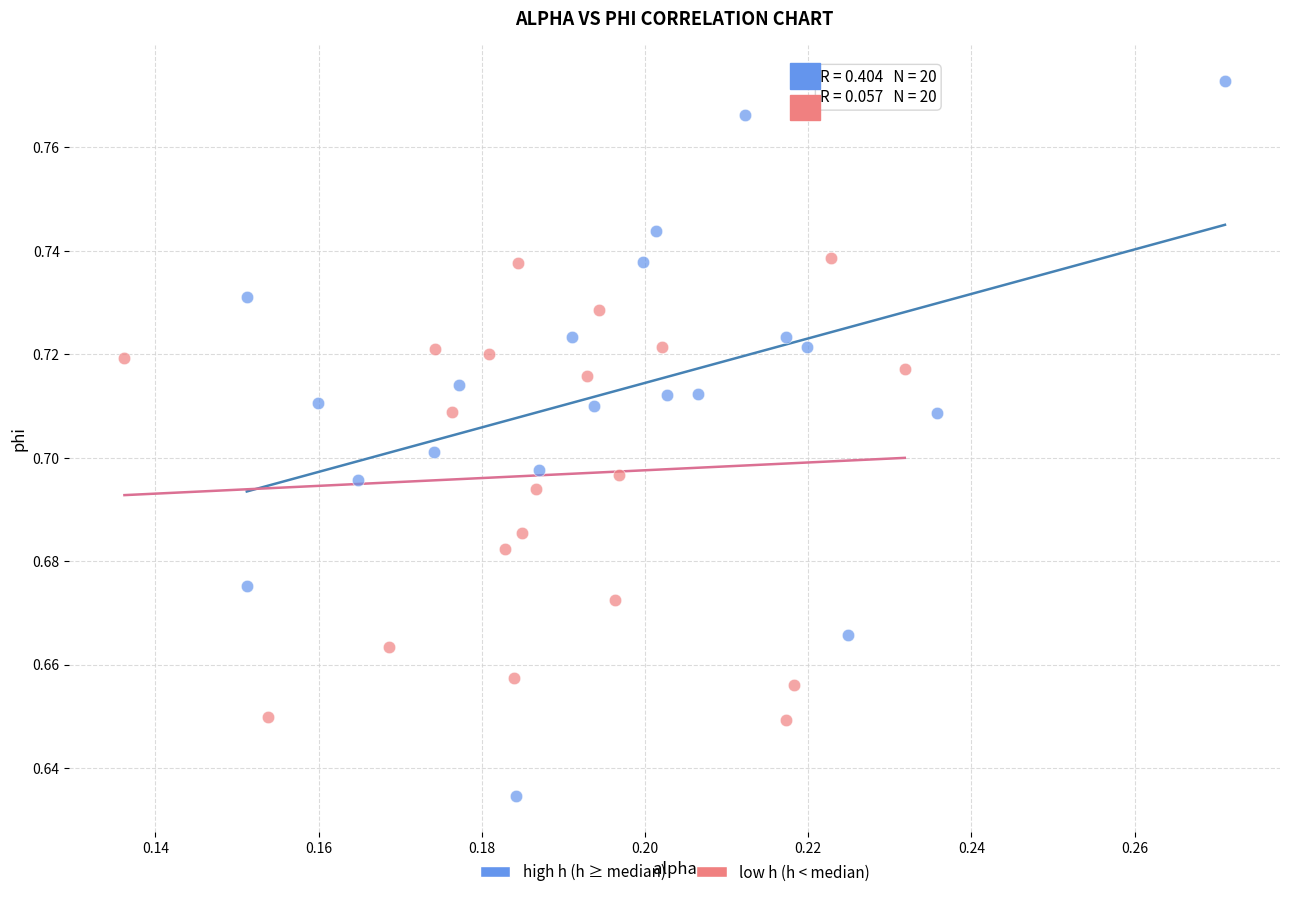

Which series reaches the minimum Y coordinate?

high h (h ≥ median)